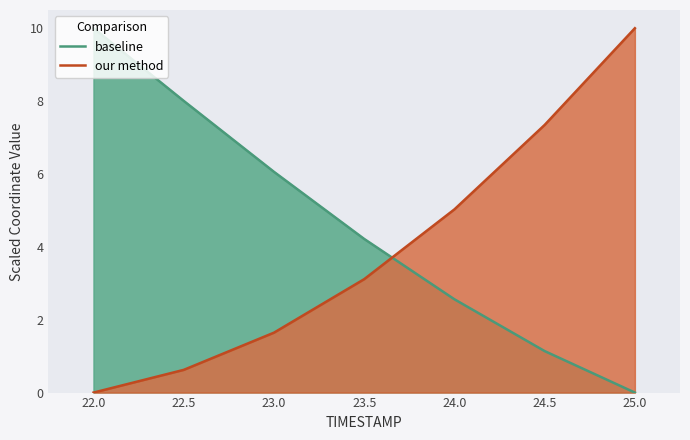

Is it true that our method equals 1.0 at 23.0?

False